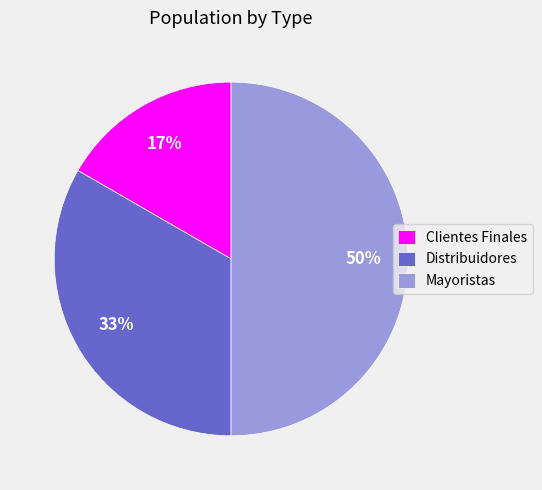

To the nearest percent, what is the average slice percentage?

33%